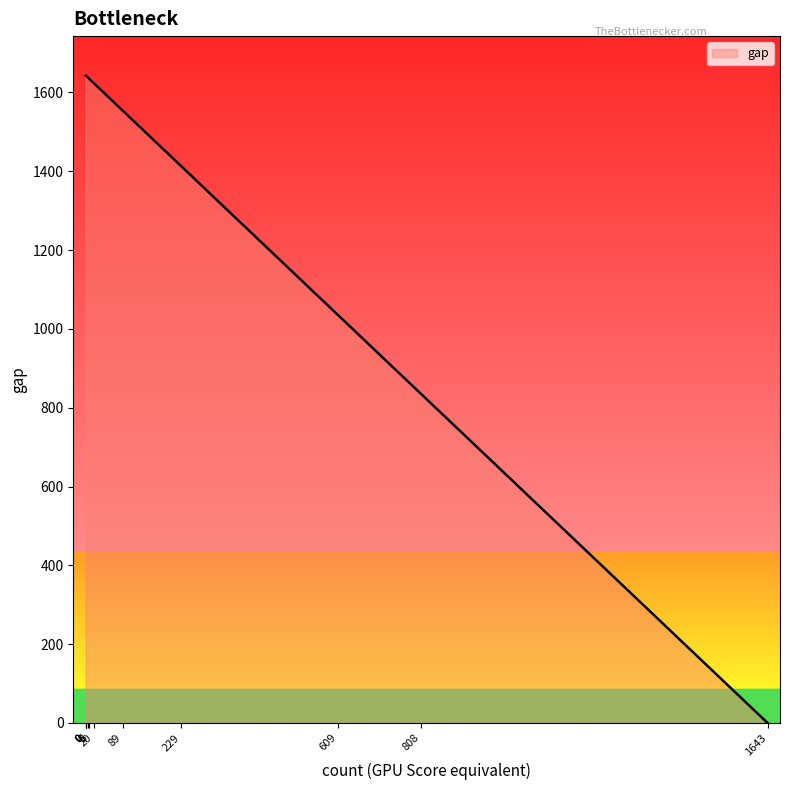

What is the sum of all values?

14661